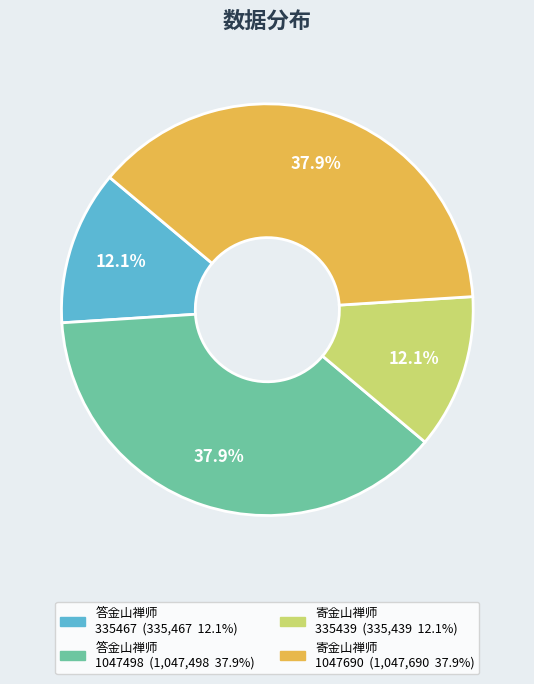

Is there a majority slice in this chart?

No